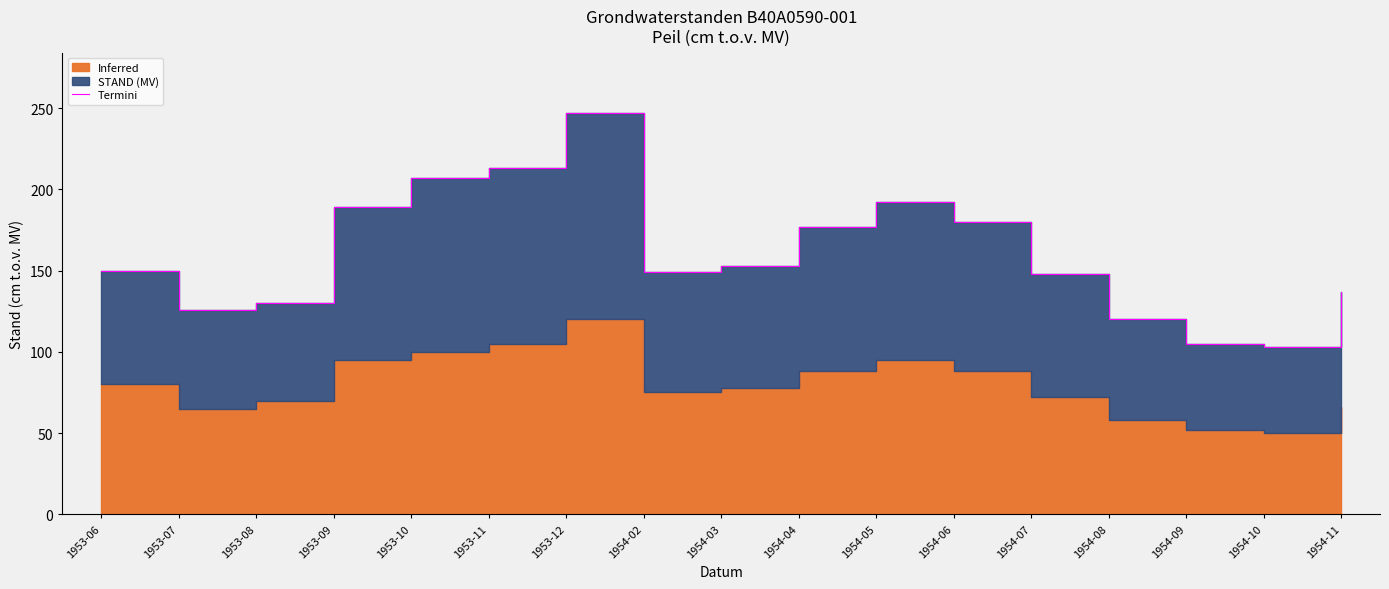

What is the sum of the values at 1954-09 and 1954-05?

297